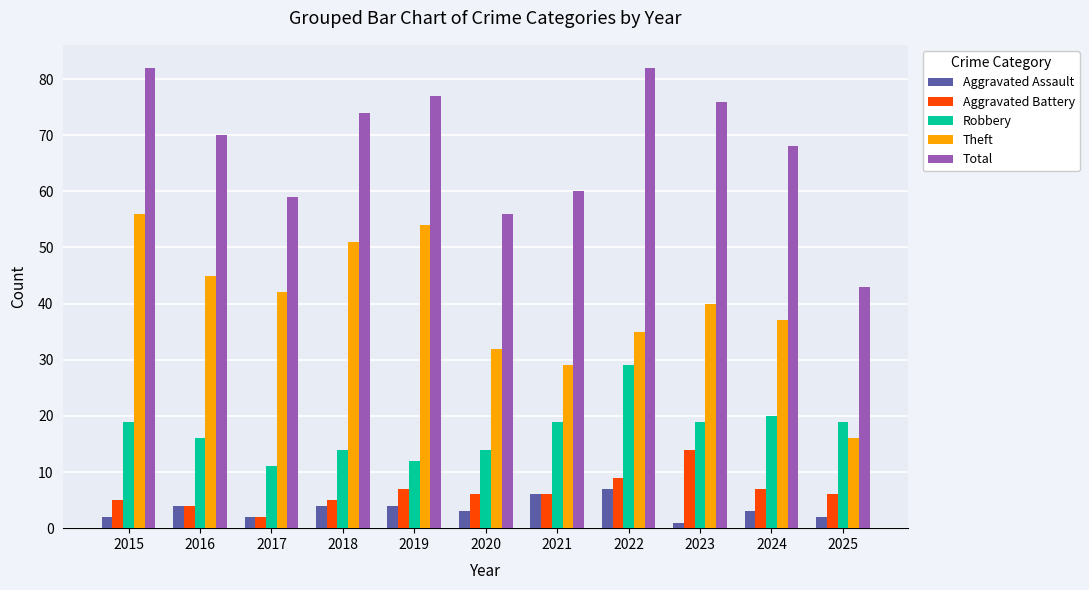

What is the maximum value shown in the chart?

82